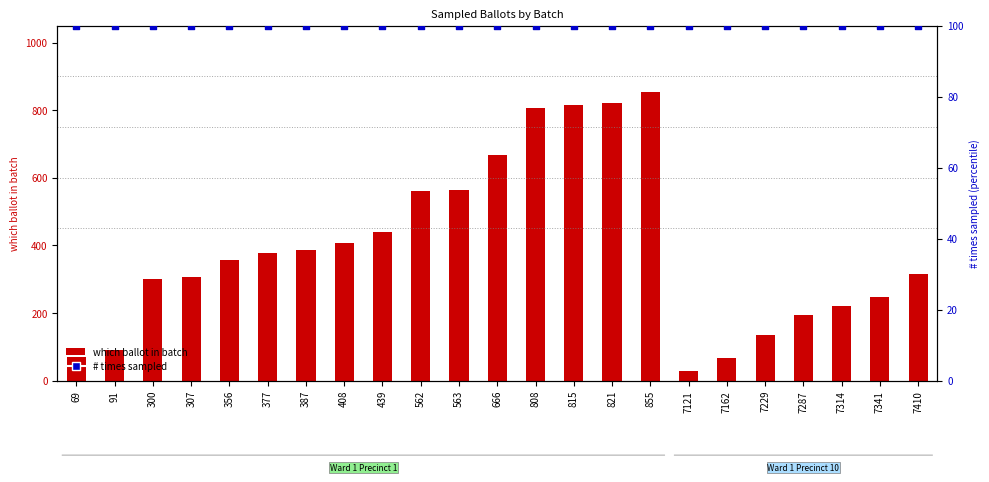

Is the value of which ballot in batch at 356 greater than the value of # times sampled at 7341?

Yes